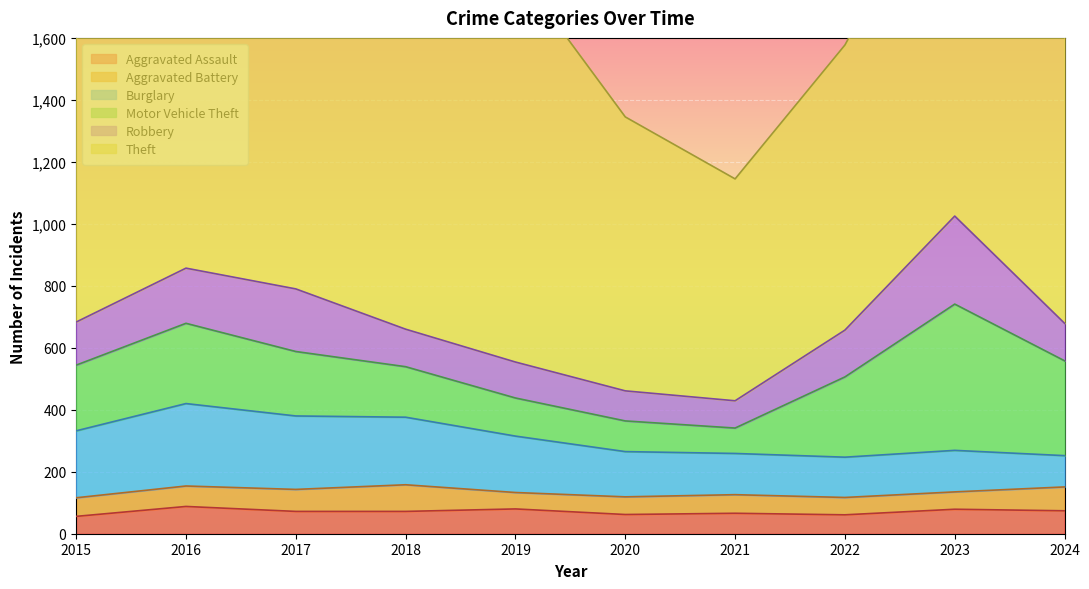

The Motor Vehicle Theft series shows 472 at 2023. True or false?

True